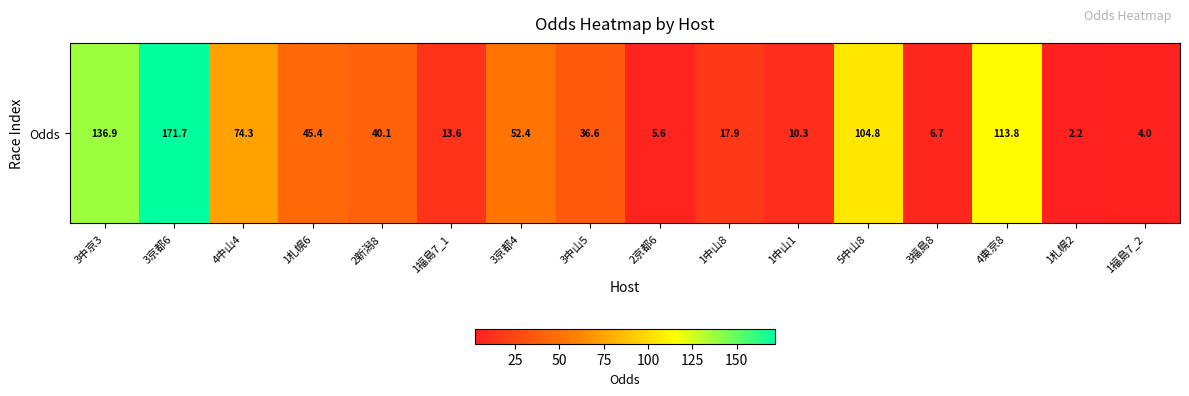

What is the sum of all values?

836.3